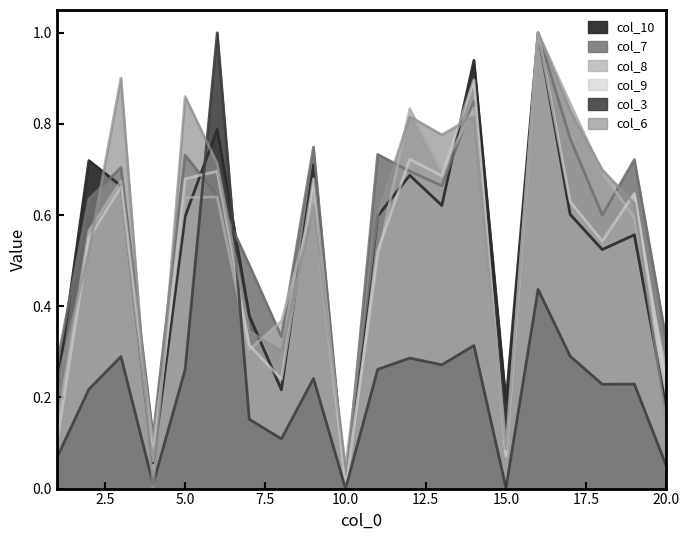

The value of col_3 at 19 is 0.2. True or false?

True